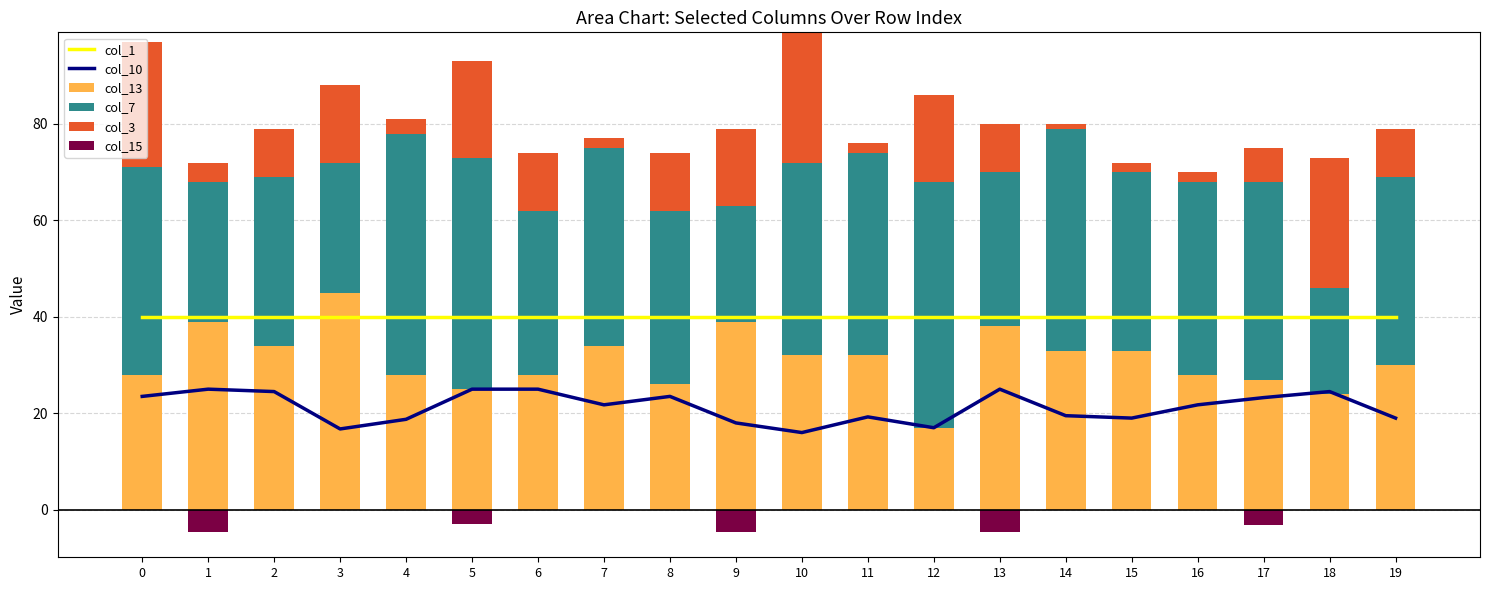

List the labels in order of col_1 value, smallest first.

0, 1, 2, 3, 4, 5, 6, 7, 8, 9, 10, 11, 12, 13, 14, 15, 16, 17, 18, 19